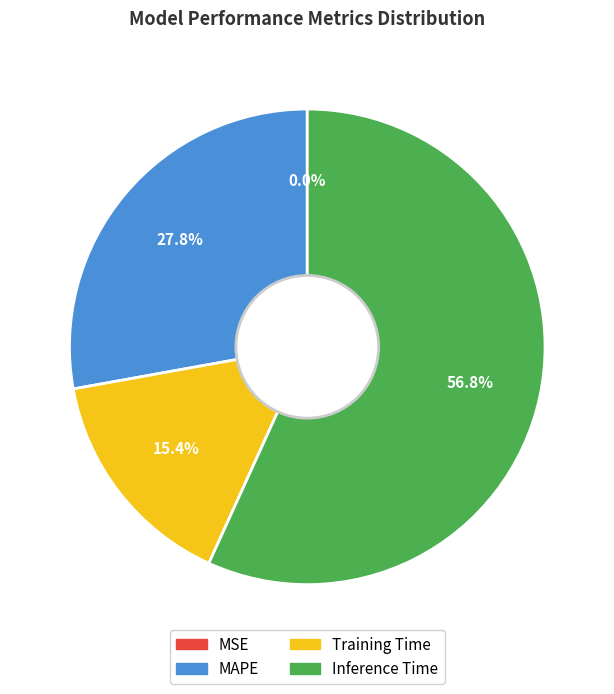

Is the sum of Inference Time and Training Time greater than half?

Yes